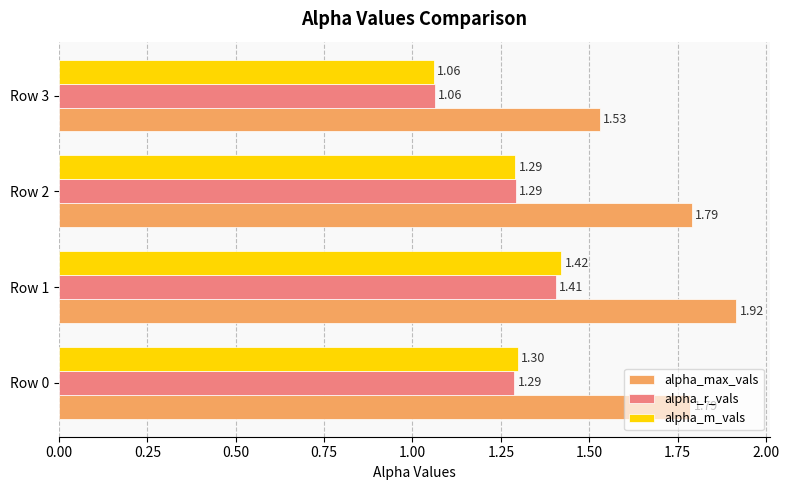

Count the alpha_max_vals values in the range 1 to 2.

4